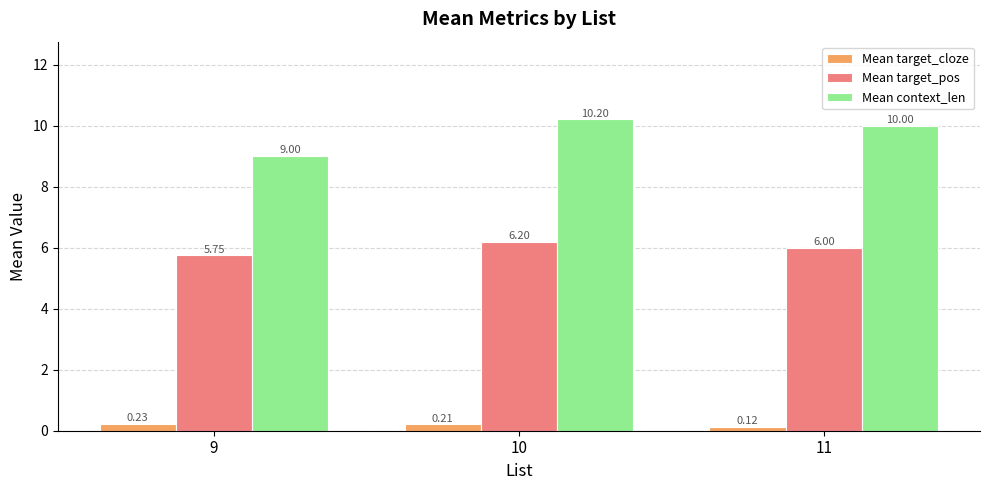

What is the difference between the highest and lowest values at 9?

8.8